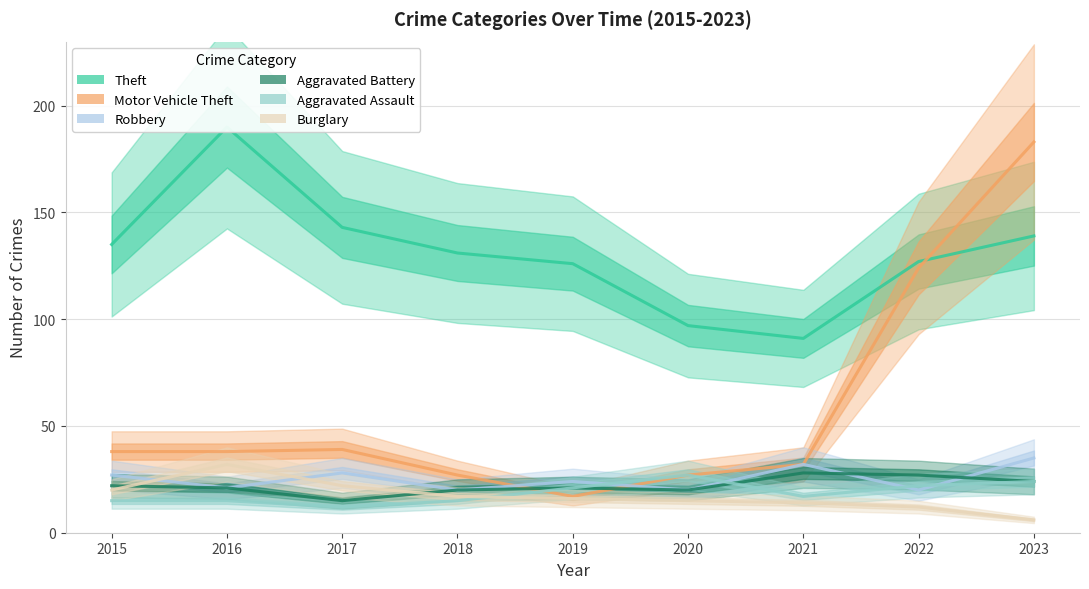

At 2017, list the series in order from smallest to largest.

Aggravated Assault, Aggravated Battery, Burglary, Robbery, Motor Vehicle Theft, Theft